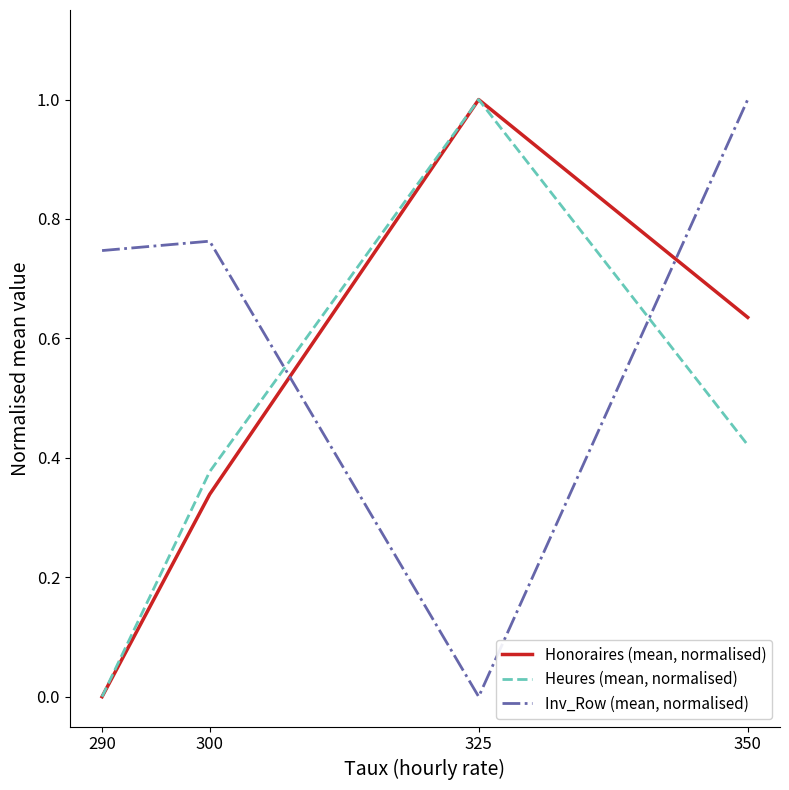

Is the value of Inv_Row (mean, normalised) at 300 greater than the value of Honoraires (mean, normalised) at 350?

Yes